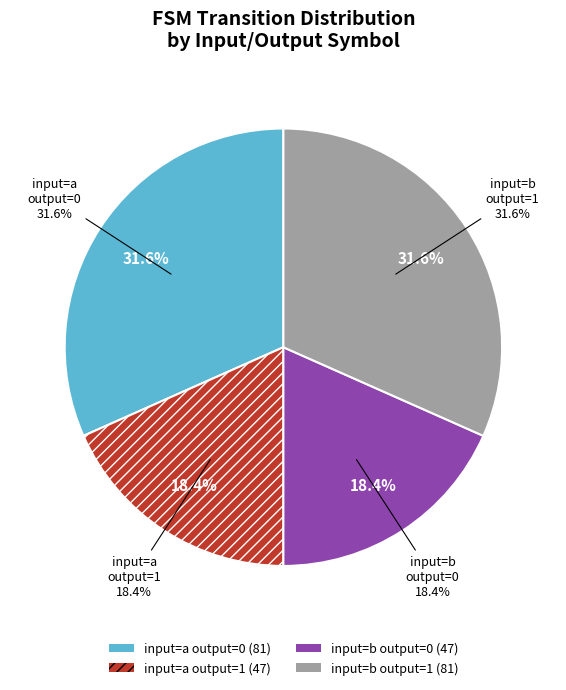

Which category has the smallest portion of the pie?

input=a, output=1